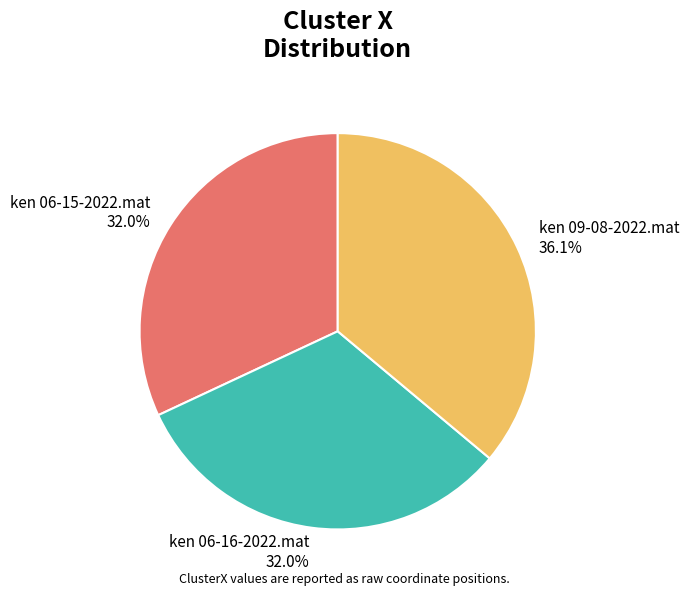

What is the ratio of the value at ken 09-08-2022.mat to the value at ken 06-15-2022.mat?

1.1